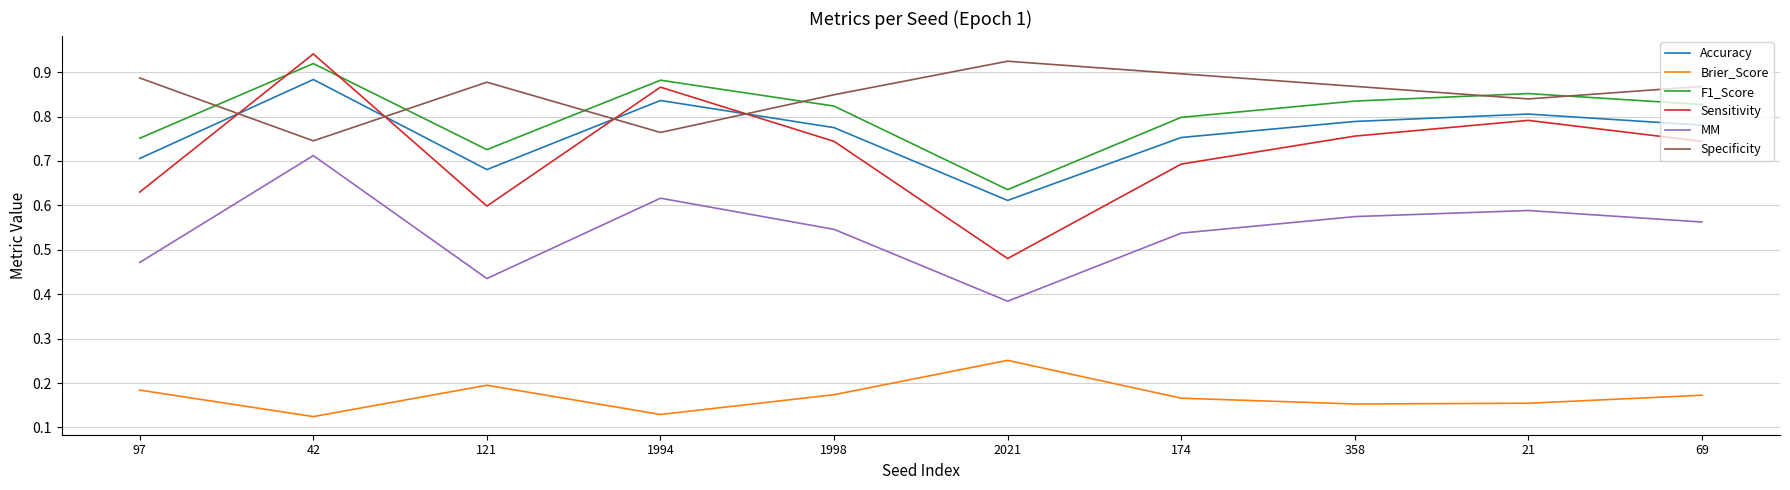

At 69, list the series in order from smallest to largest.

Brier_Score, MM, Sensitivity, Accuracy, F1_Score, Specificity